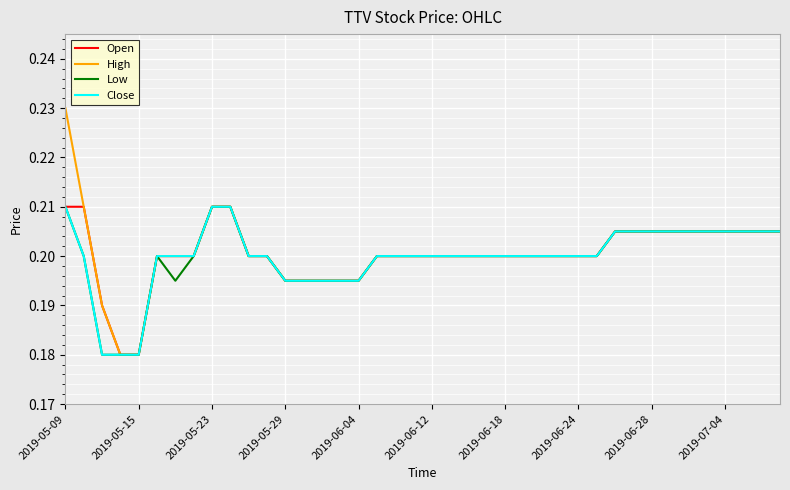

At how many categories does at least one series exceed 0?

40